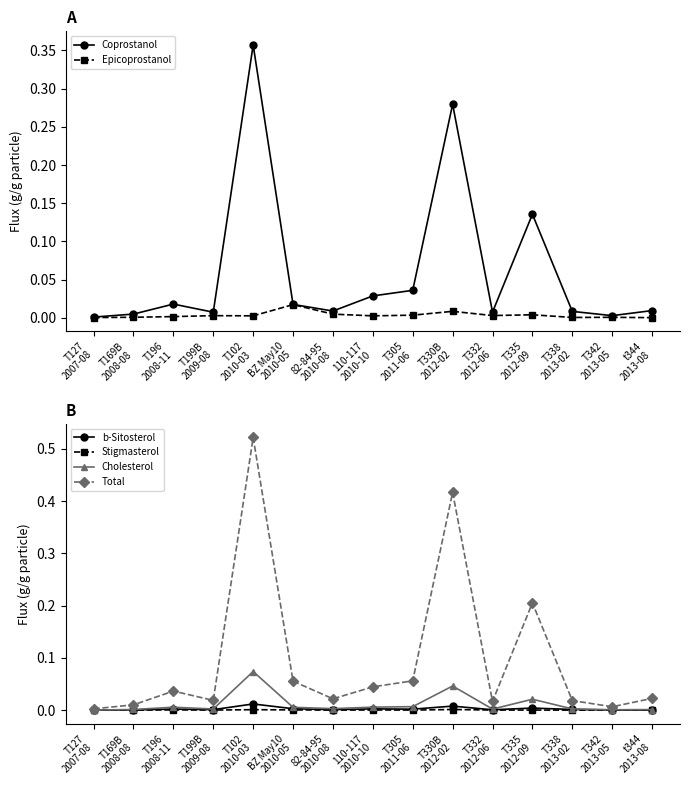

What is the difference between the highest and lowest values at T305
2011-06?

0.1